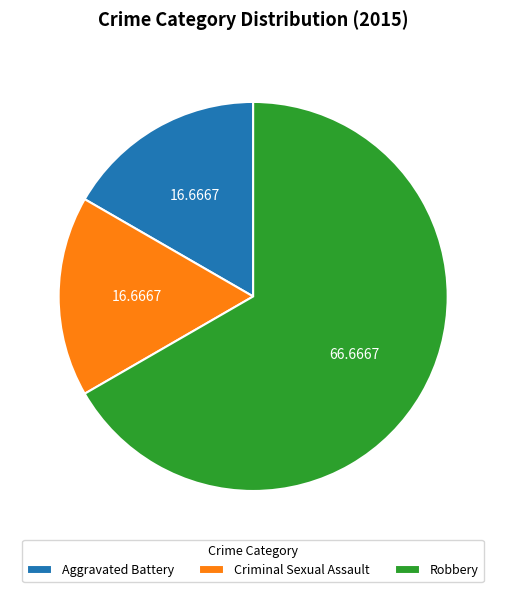

Approximately how many times larger is the value at Robbery compared to Criminal Sexual Assault?

4.0